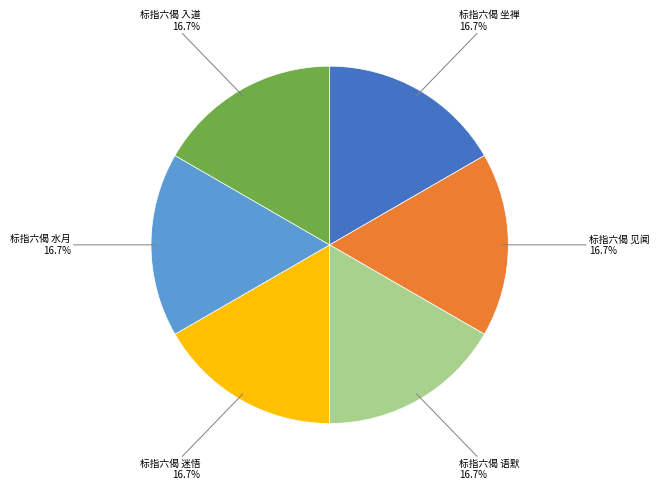

How many segments does this pie chart have?

6